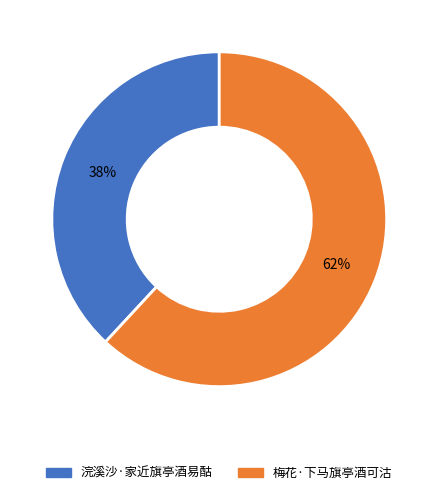

To the nearest percent, what is the difference between the largest and smallest slice percentages?

24%